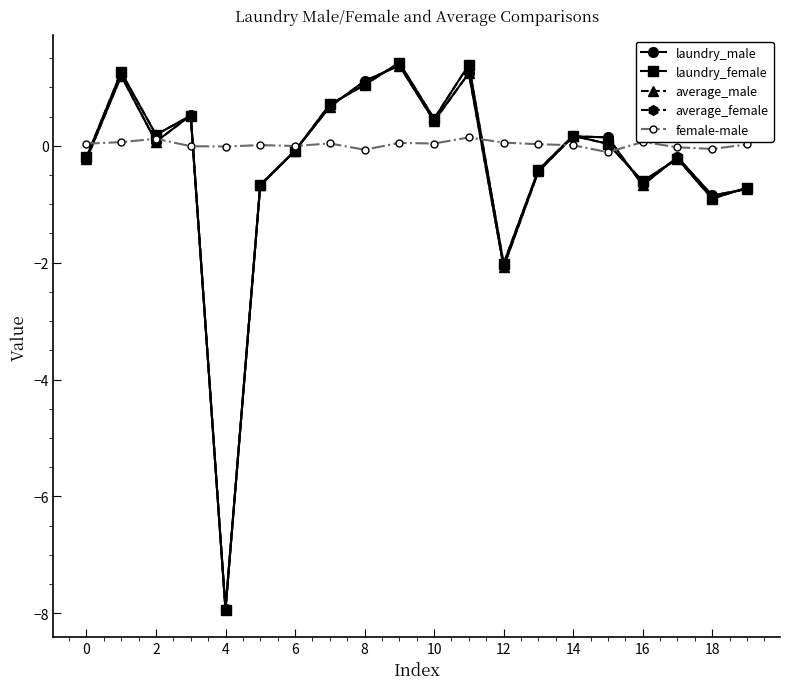

What is the value of the average_female point at the 11th from the left?

0.5